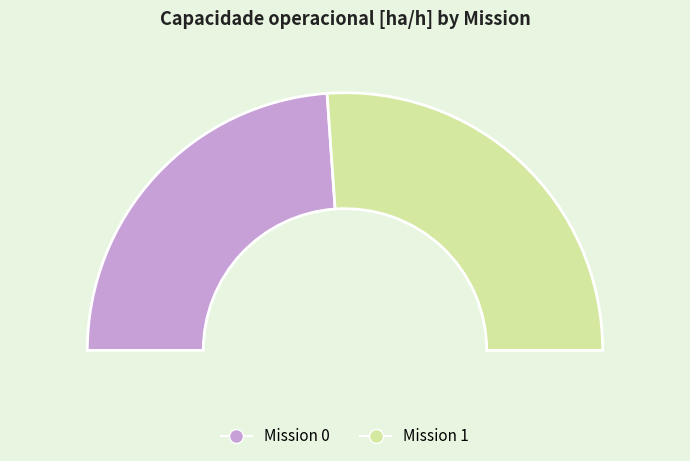

To the nearest percent, what is the difference between the 1 and 0 slice percentages?

4%